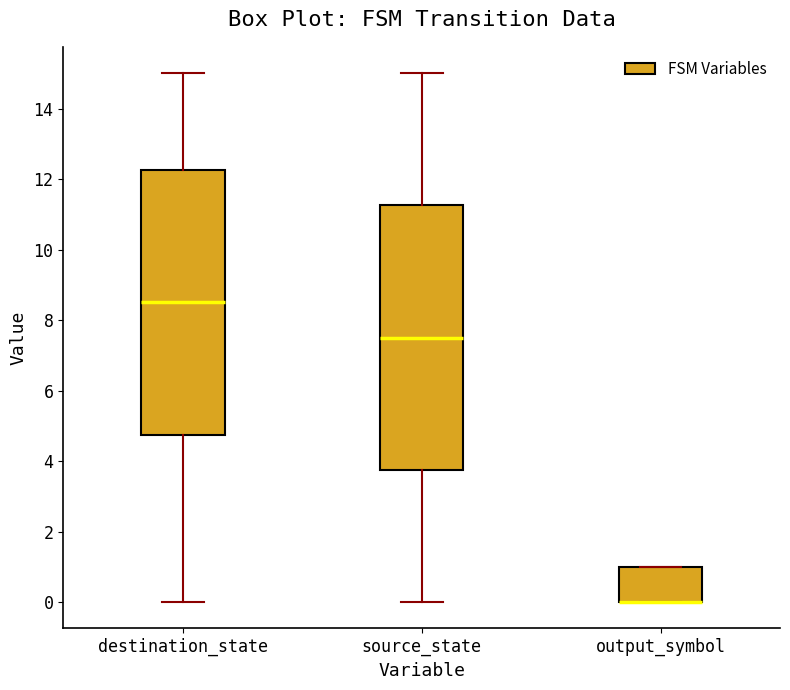

Where does the median line of the box for destination_state sit on the y-axis? The values are not printed on the chart, so give them approximately, as read against the axis.

8.6